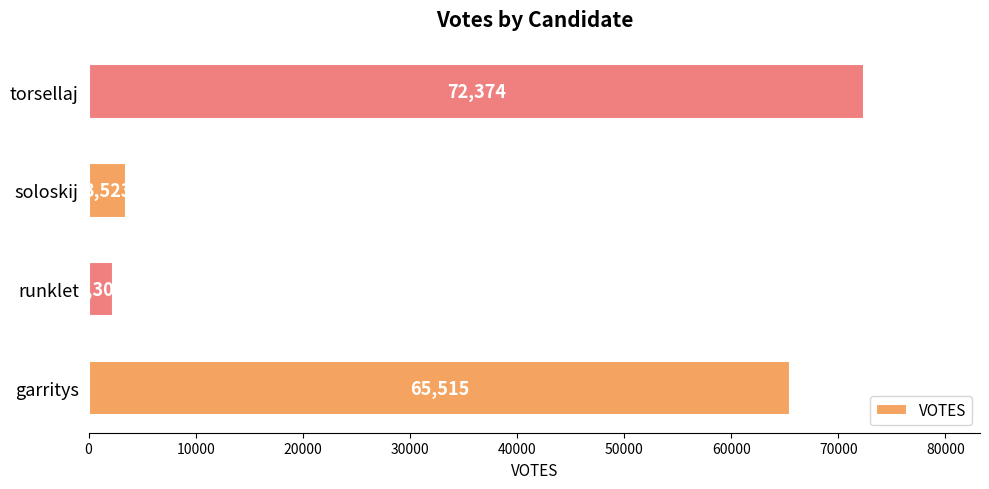

Which has a higher value, torsellaj or soloskij?

torsellaj